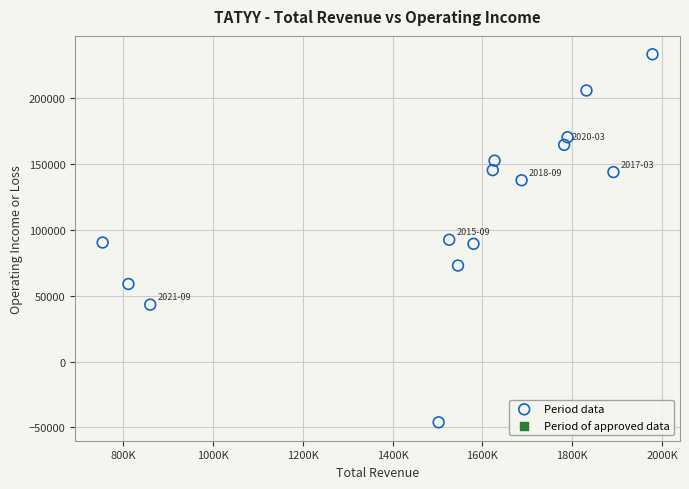

What is the range of Y values (max minus min)?

279600